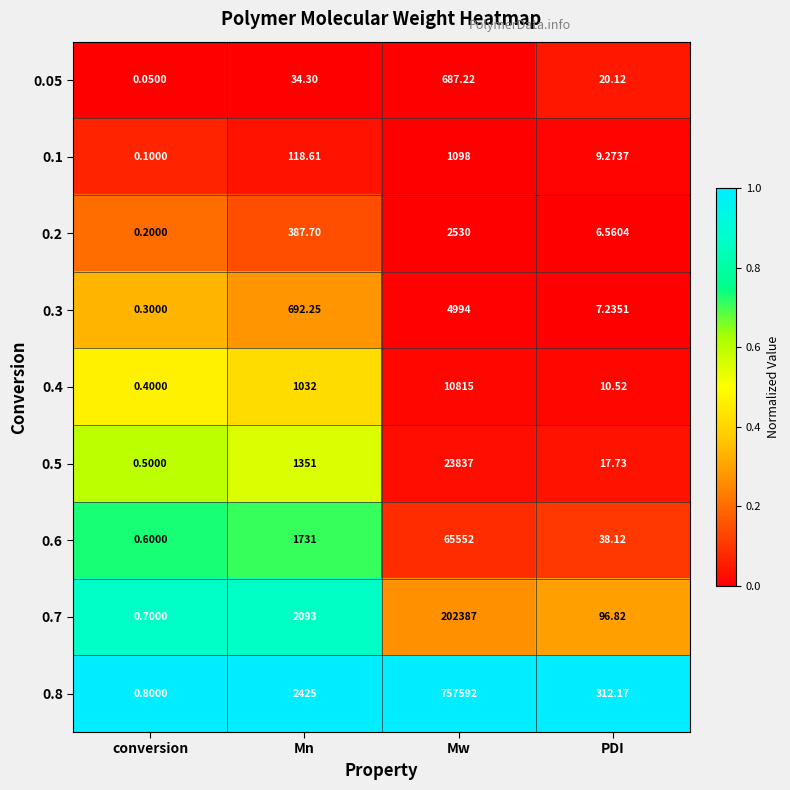

List the labels in order of 0.2 value, largest first.

Mw, Mn, PDI, conversion